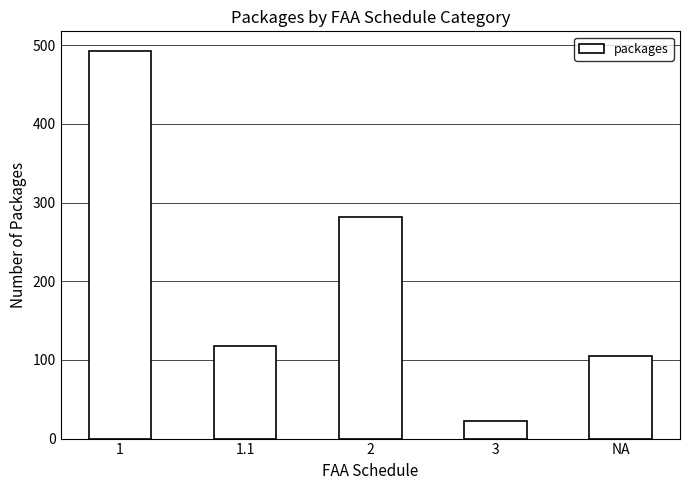

What position from the right is NA?

1